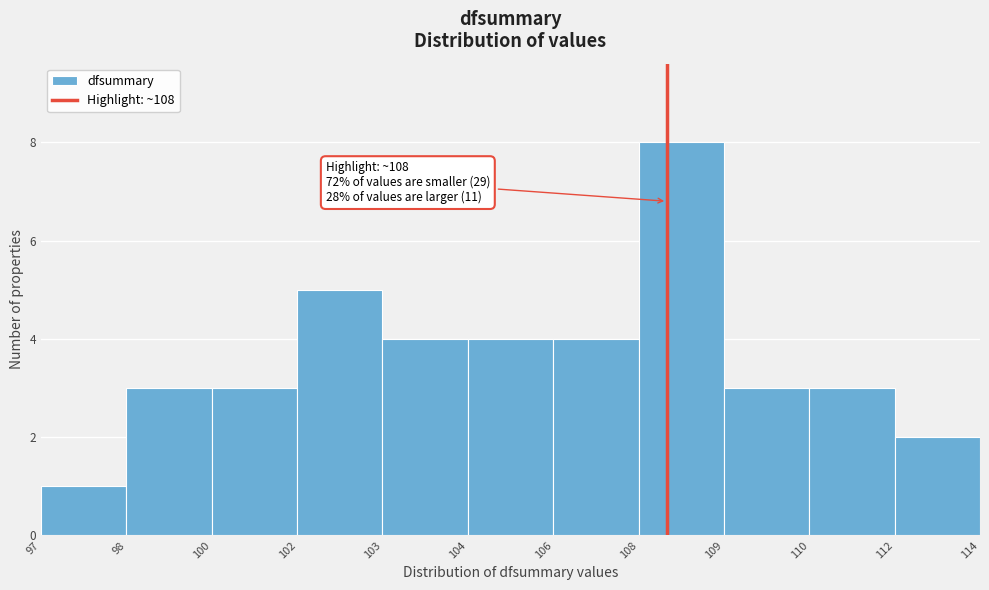

Reading right to left, what are all the values shown in this chart?

2	3	3	8	4	4	4	5	3	3	1